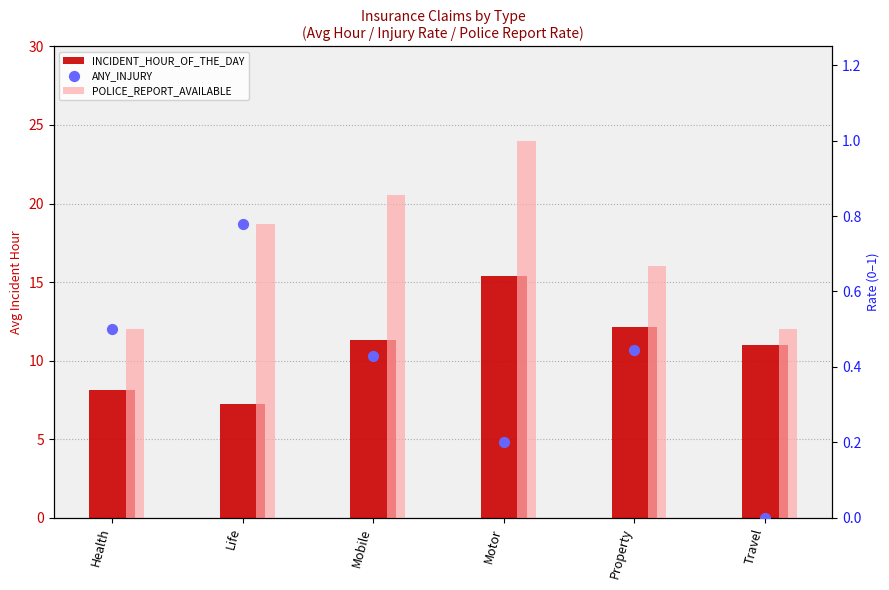

Which series contains the lowest Y value?

ANY_INJURY